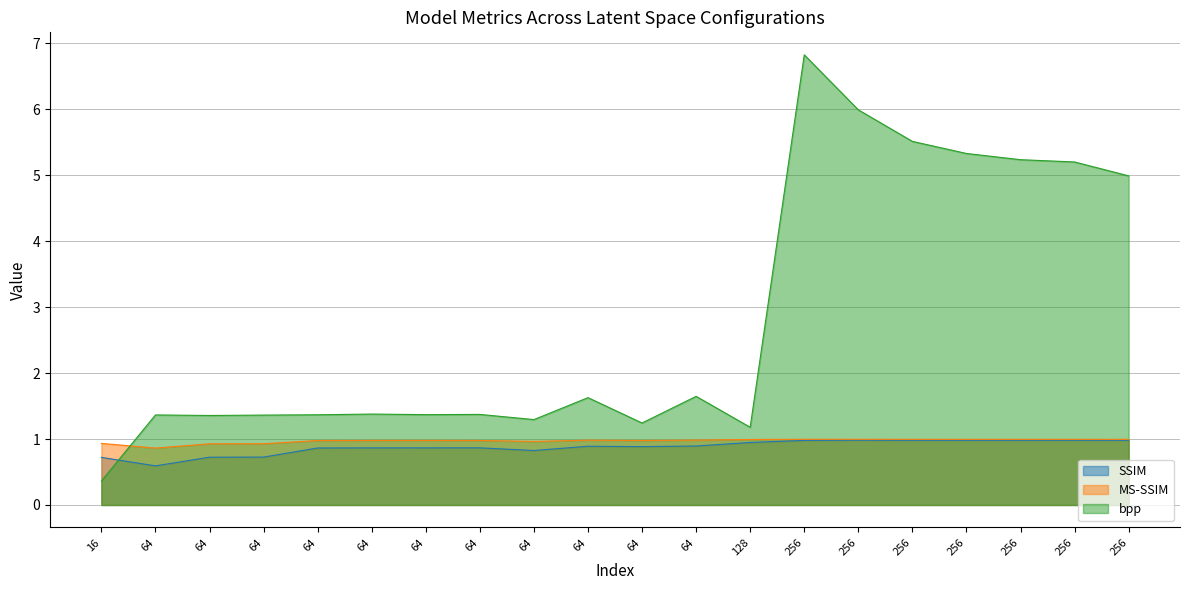

What is the sum of the bpp values at 256 and 64?

6.8